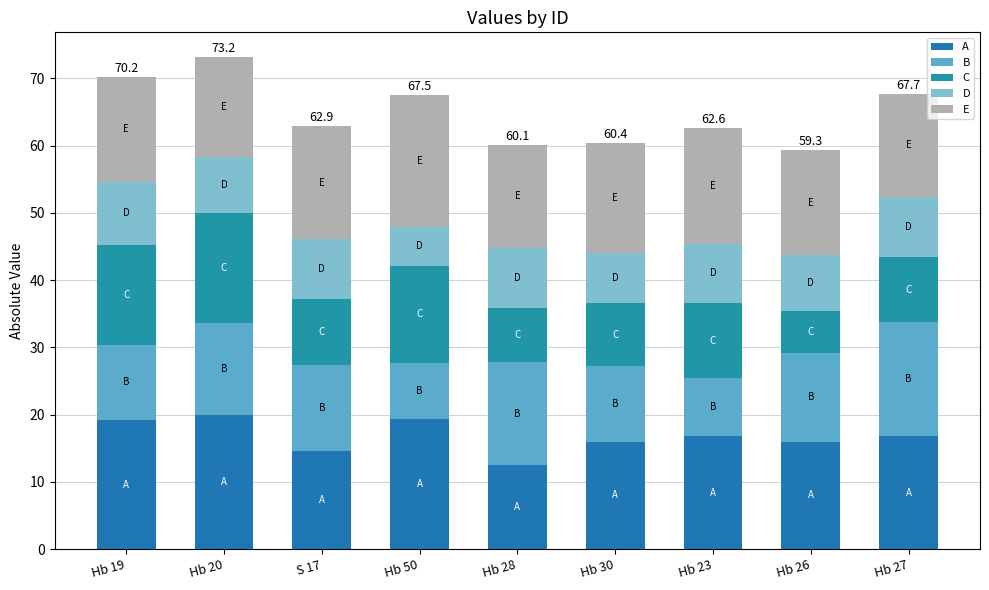

How many series are shown in this chart?

5